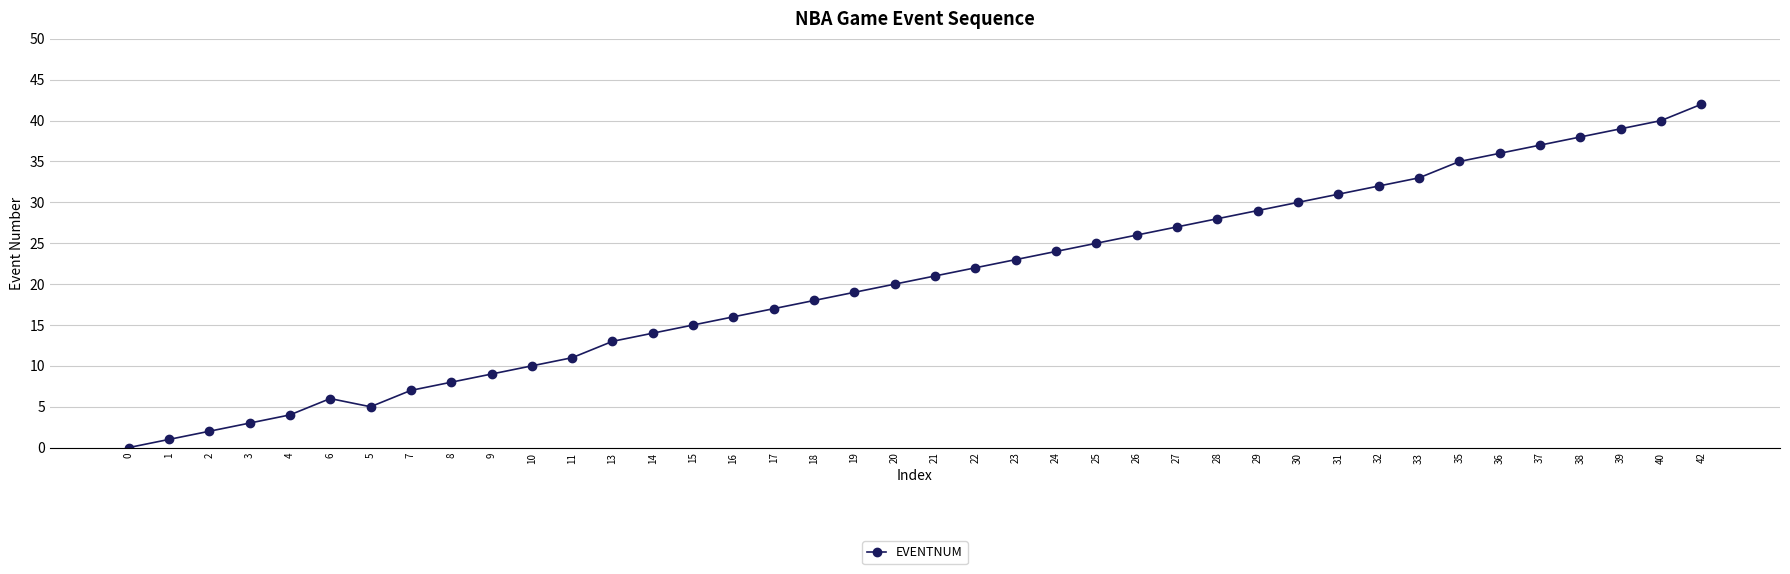

How many interior local valleys (lower than both neighbors) does the data have?

1